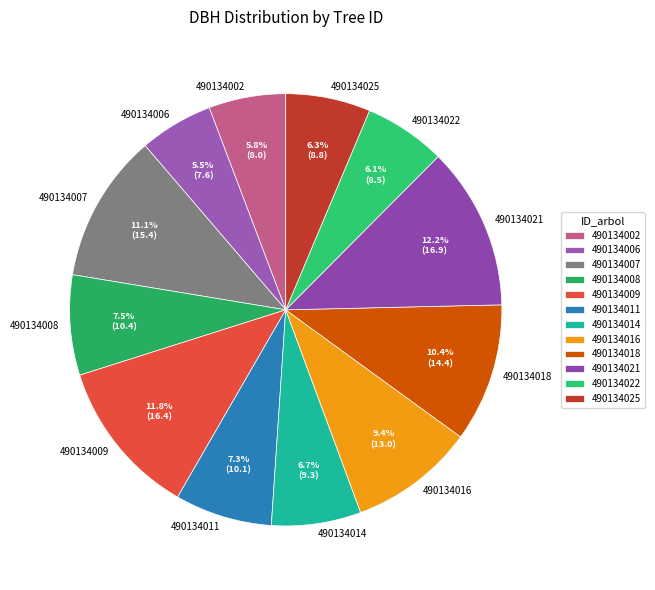

Is it true that 490134014 is 7% of the pie?

True